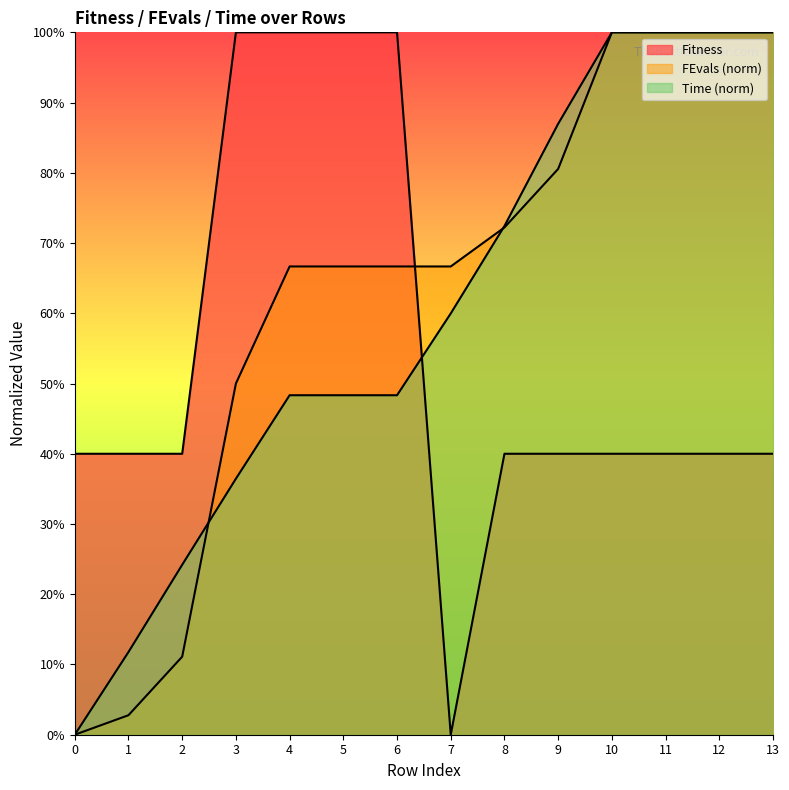

Is it true that Time equals 0.2 at 1?

False